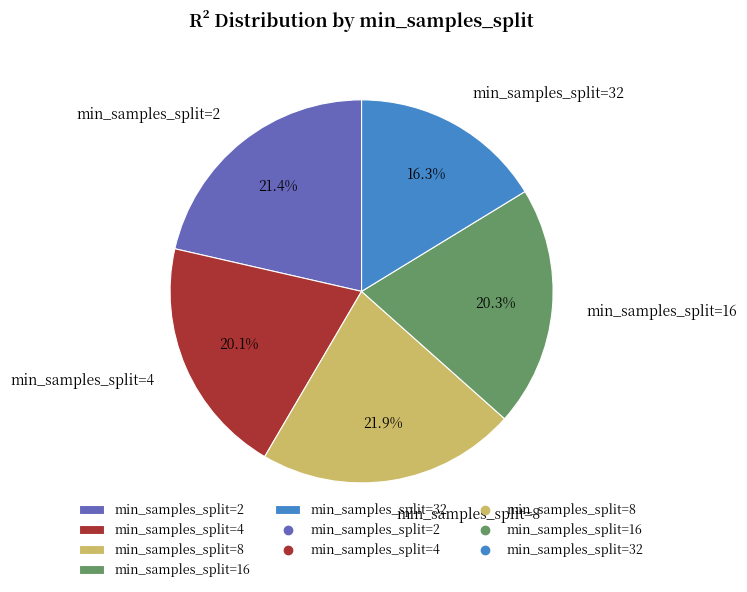

Which category has the smallest portion of the pie?

min_samples_split=32